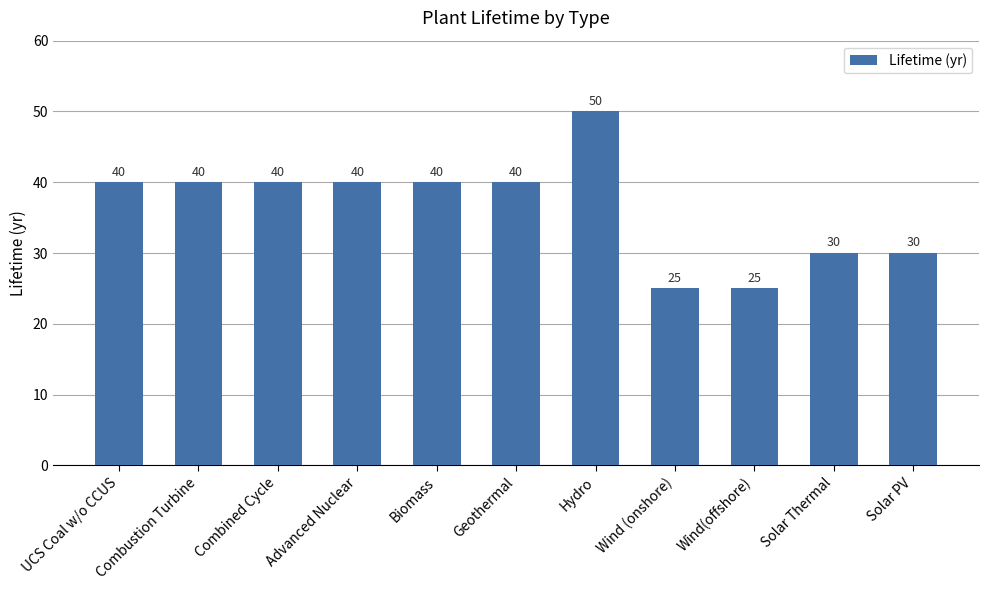

Which label corresponds to the largest value in the chart?

Hydro